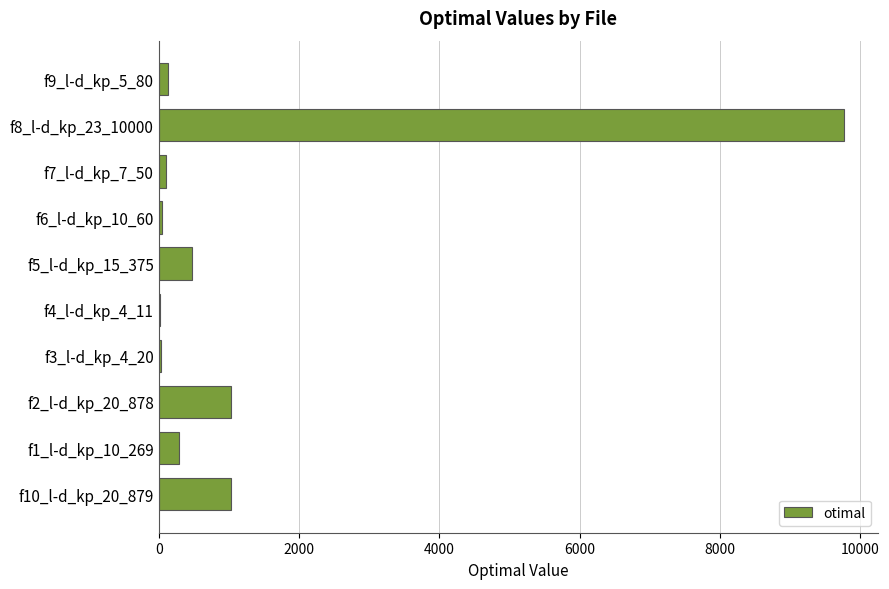

Where is the data nearest to the value 4895?

f10_l-d_kp_20_879